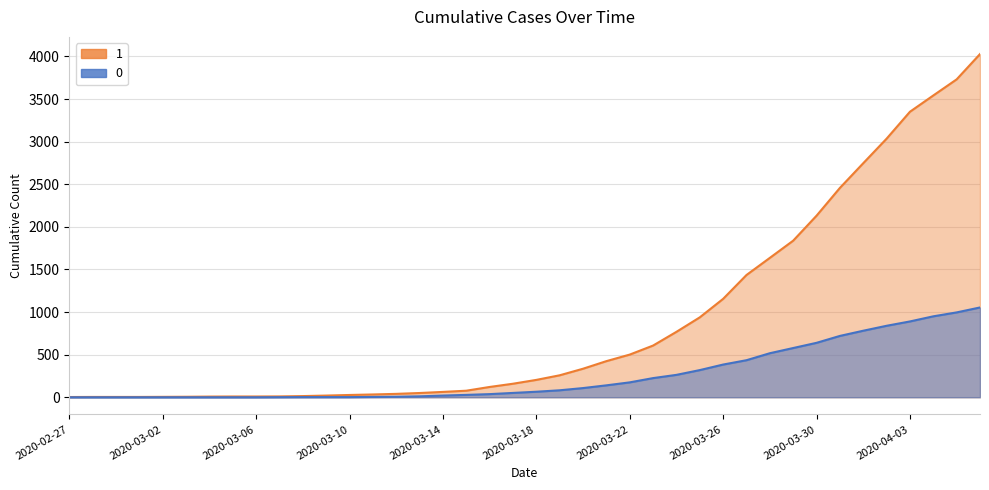

Which series has the largest total across all categories?

1